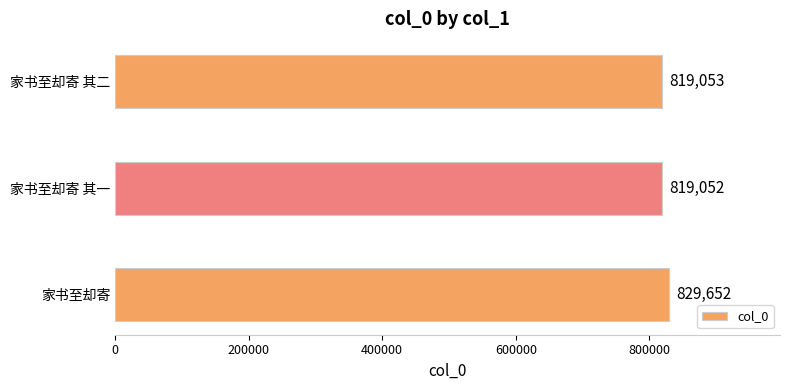

Is it true that the value at 家书至却寄 is 422416?

False